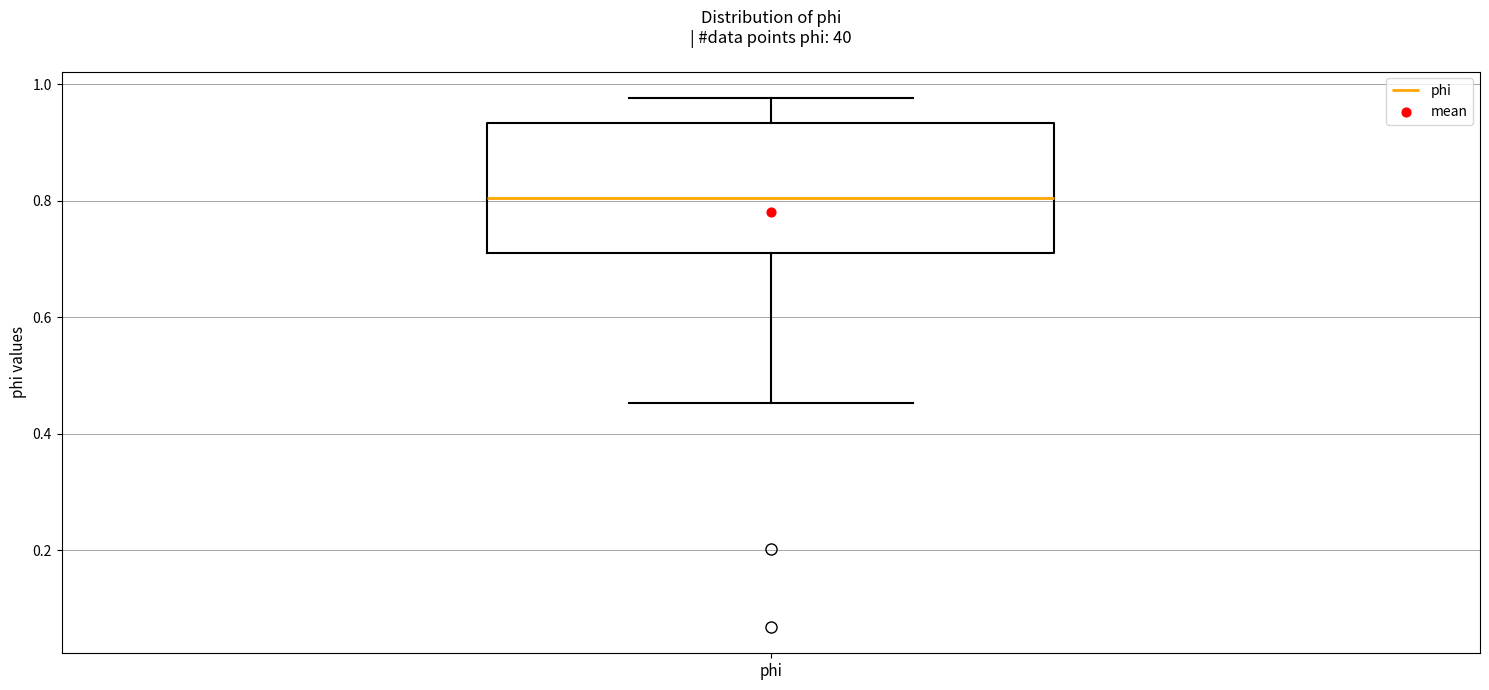

Read this box plot against the y-axis: the position of the median line, the range covered by the box, and the ends of both whiskers. The values are not printed on the chart, so give them approximately, as read against the axis.

median 0.80, box 0.70 to 0.94, whiskers 0.46 to 0.98